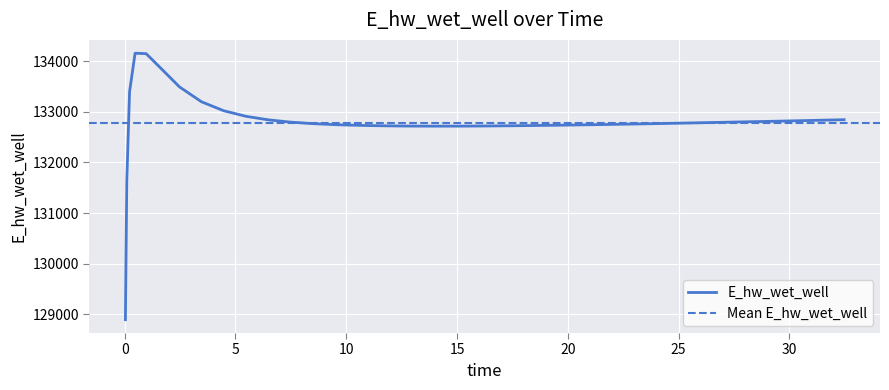

Is this an area chart (filled region under the line)?

No